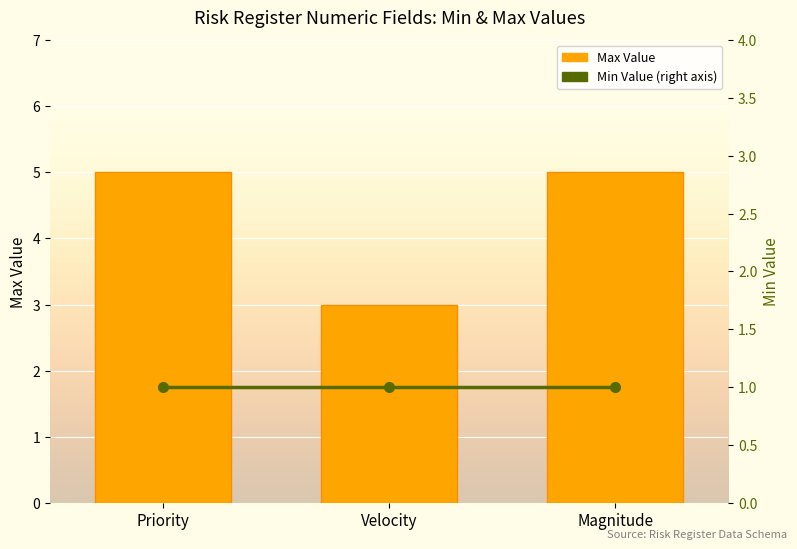

What is the maximum value shown in the chart?

5